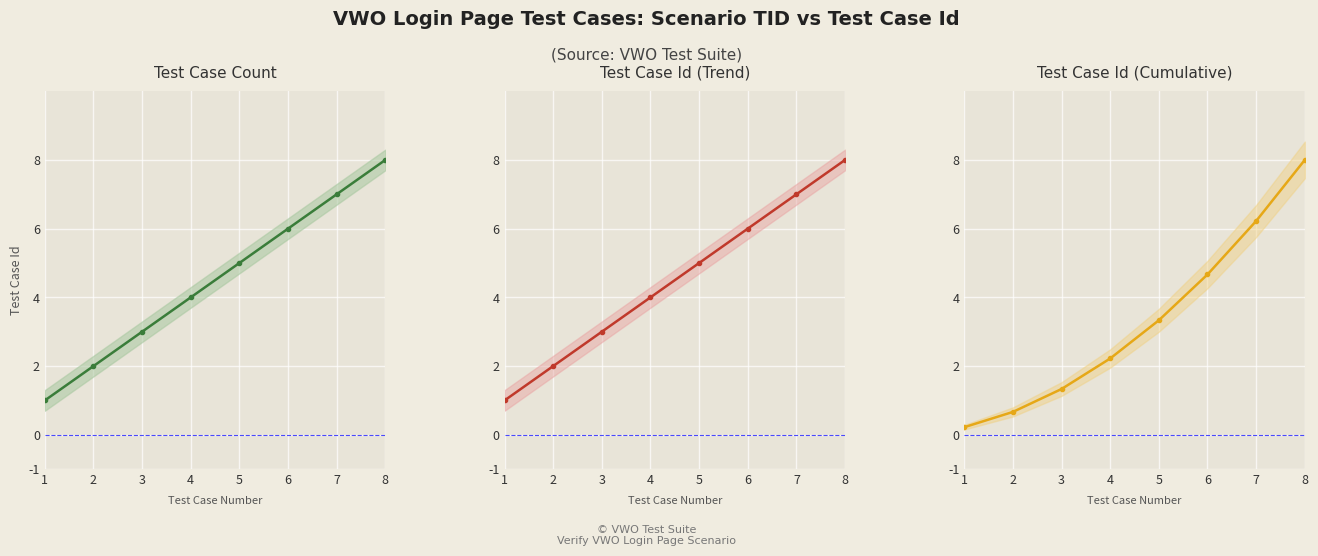

Which series has the largest range (max minus min)?

Test Case Id (Cumulative) line